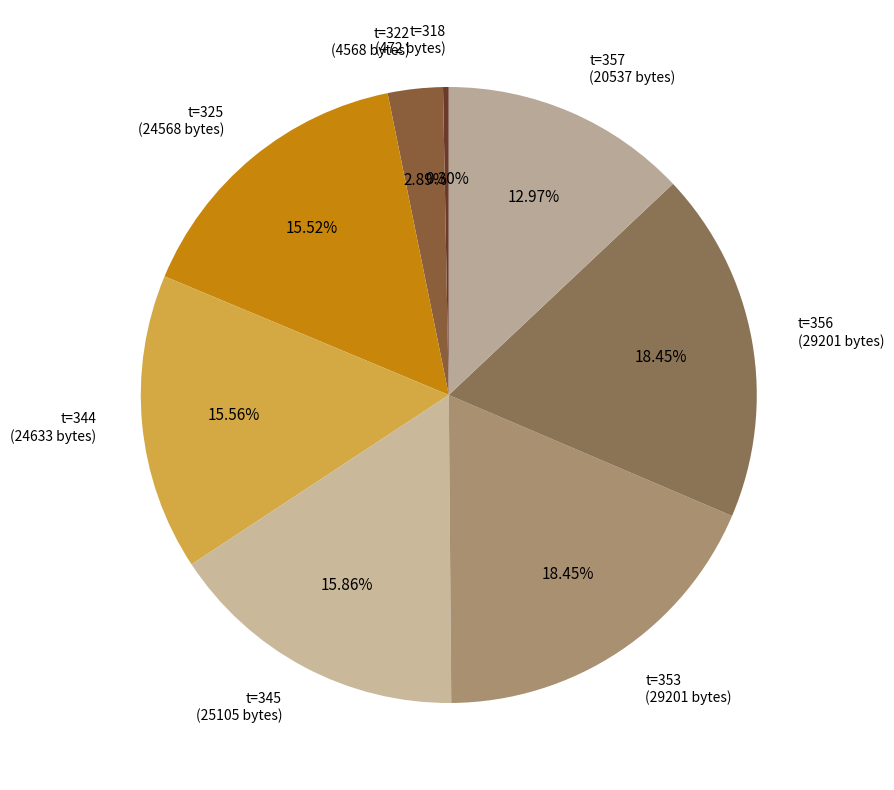

Approximately how many times larger is the value at t=357 compared to t=318?

43.5